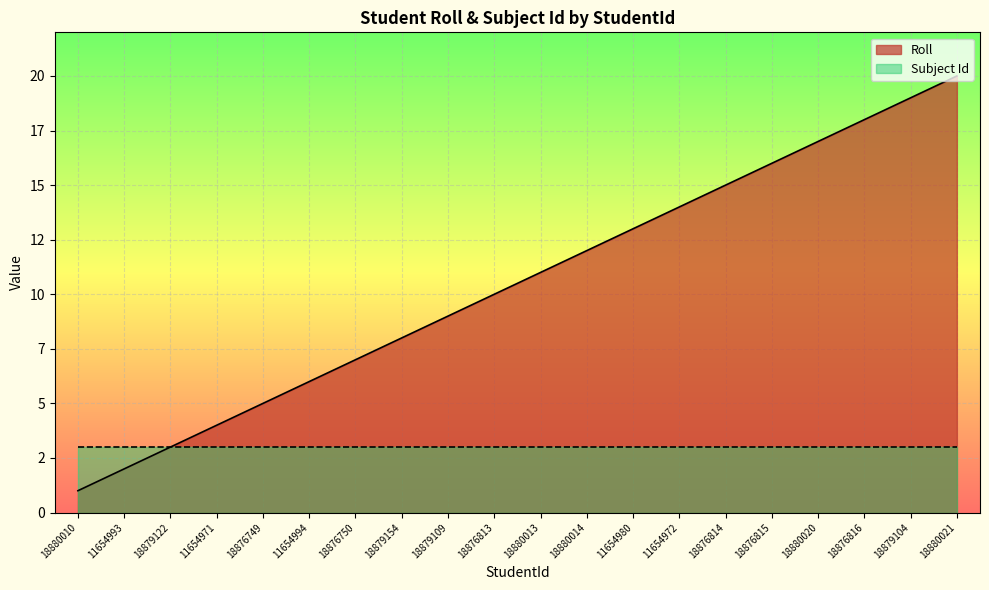

What position from the left is 18876749?

5